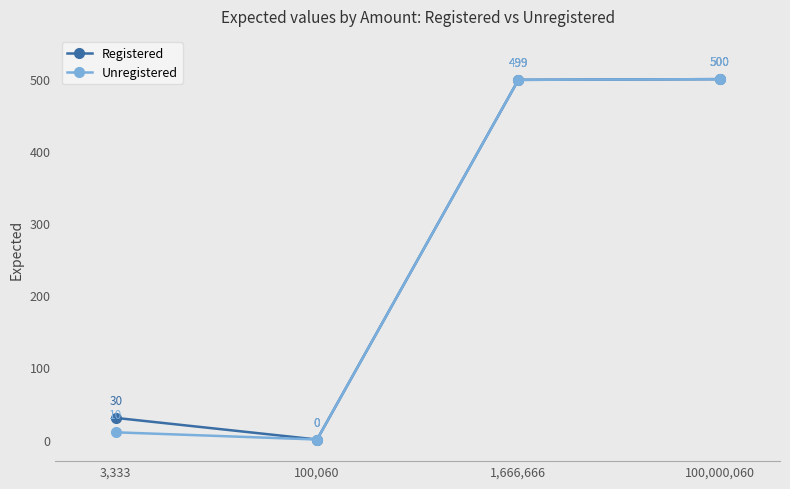

Rank the series by their average value, from lowest to highest.

Unregistered, Registered